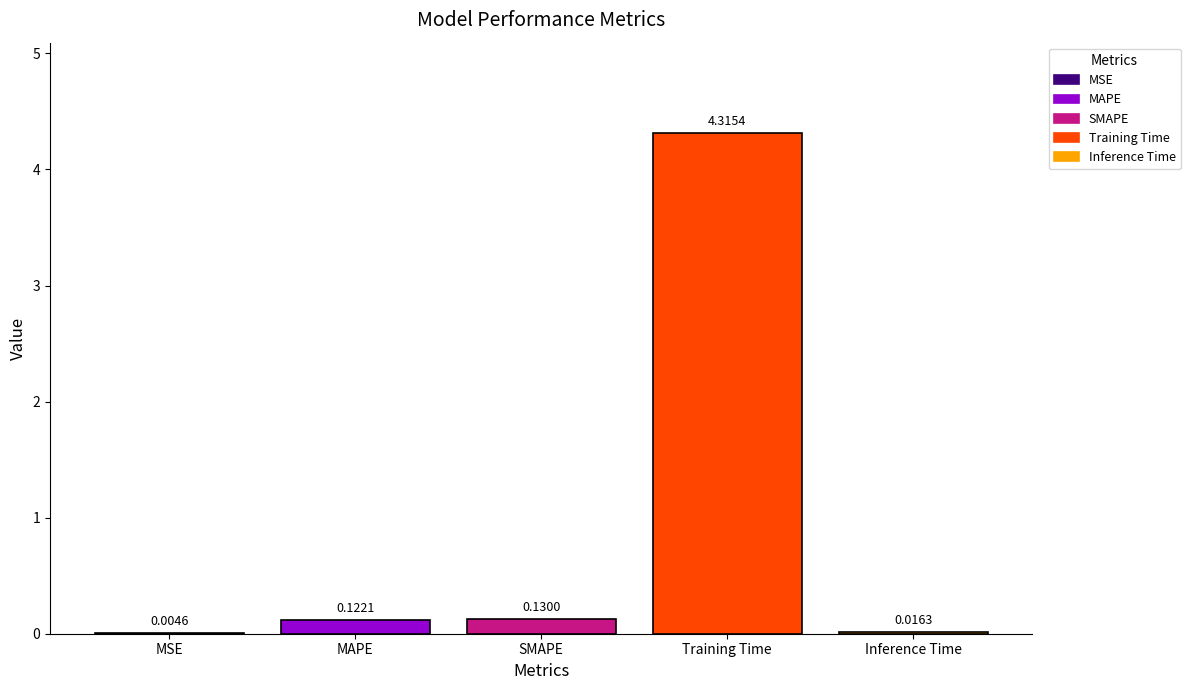

Where is the data nearest to the value 2?

SMAPE